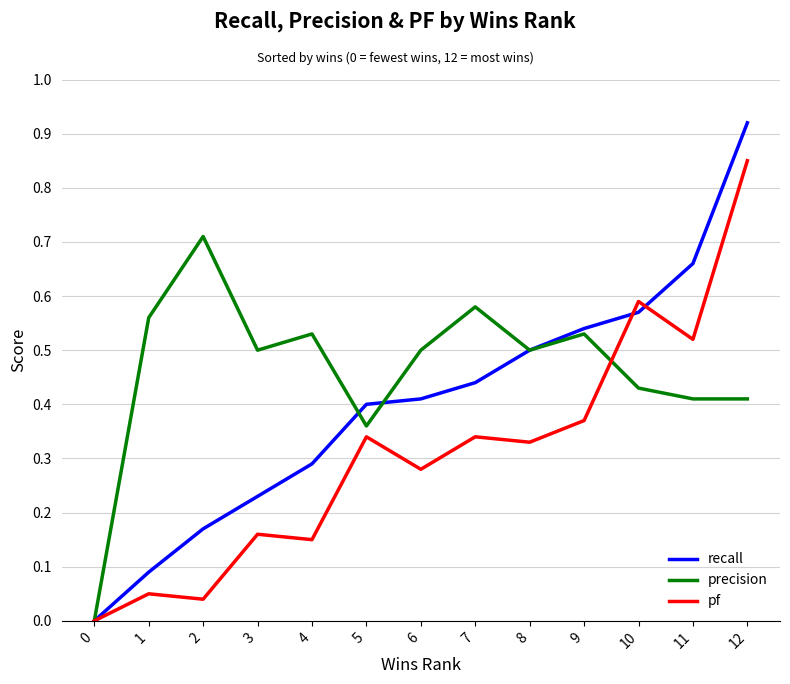

At which category does the chart reach its peak across all series?

12